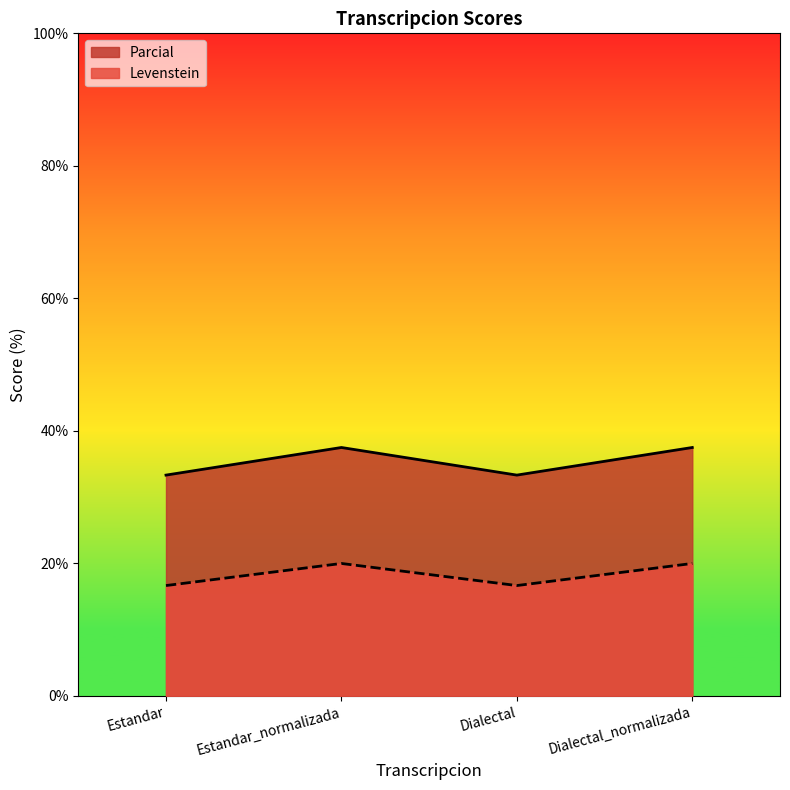

At Estandar, list the series in order from smallest to largest.

Levenstein, Parcial